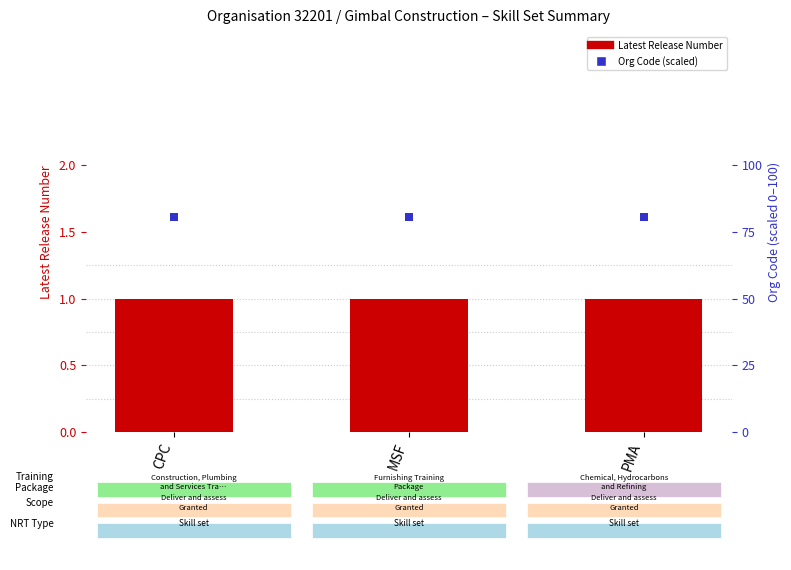

Which series has the largest total across all categories?

Org Code (scaled)